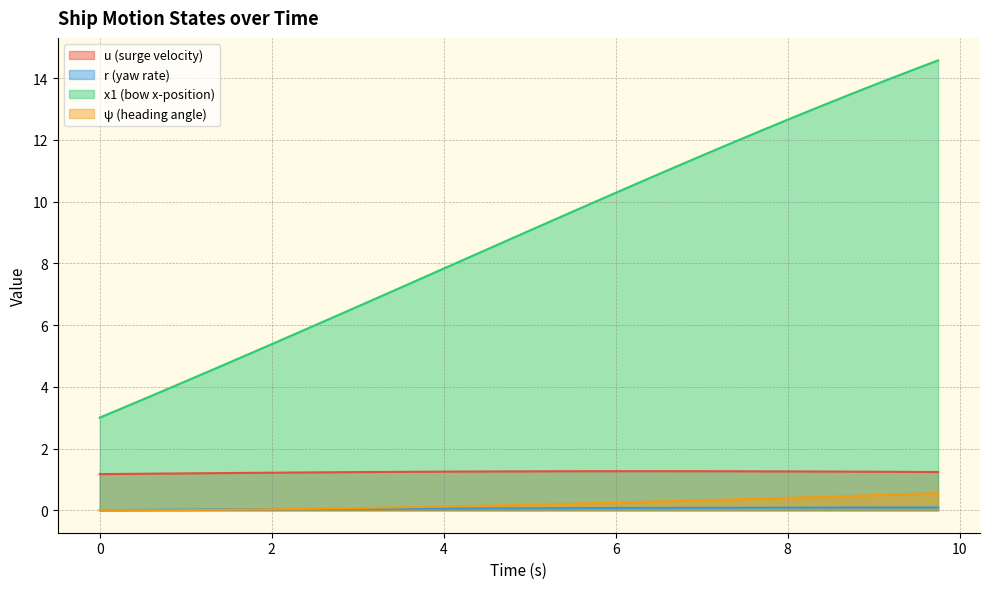

Rank the series by their maximum value, from highest to lowest.

x1 (bow x-position), u (surge velocity), ψ (heading angle), r (yaw rate)